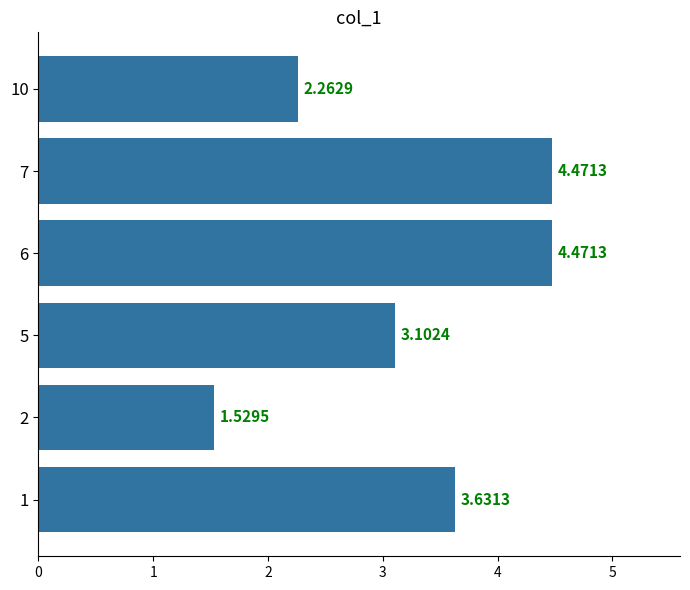

Between 2 and 6, which is larger?

6